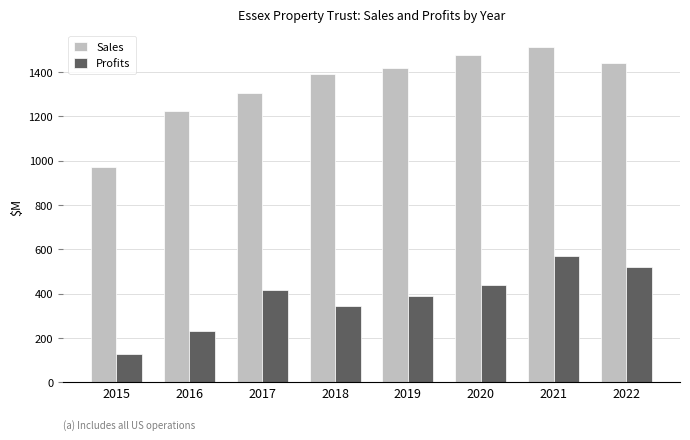

Which label corresponds to the smallest value in the chart?

2015